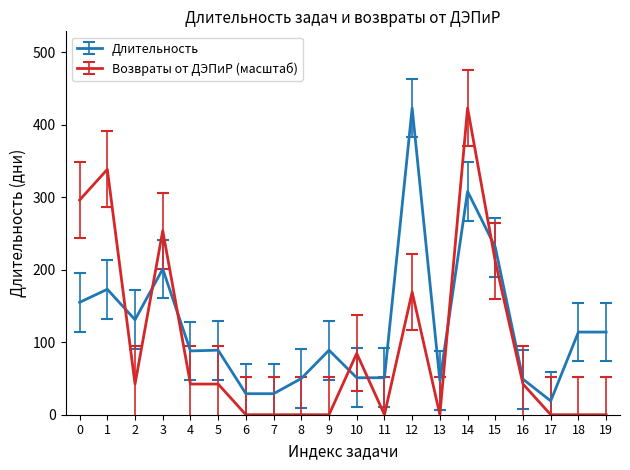

At how many categories does at least one series exceed 0?

20